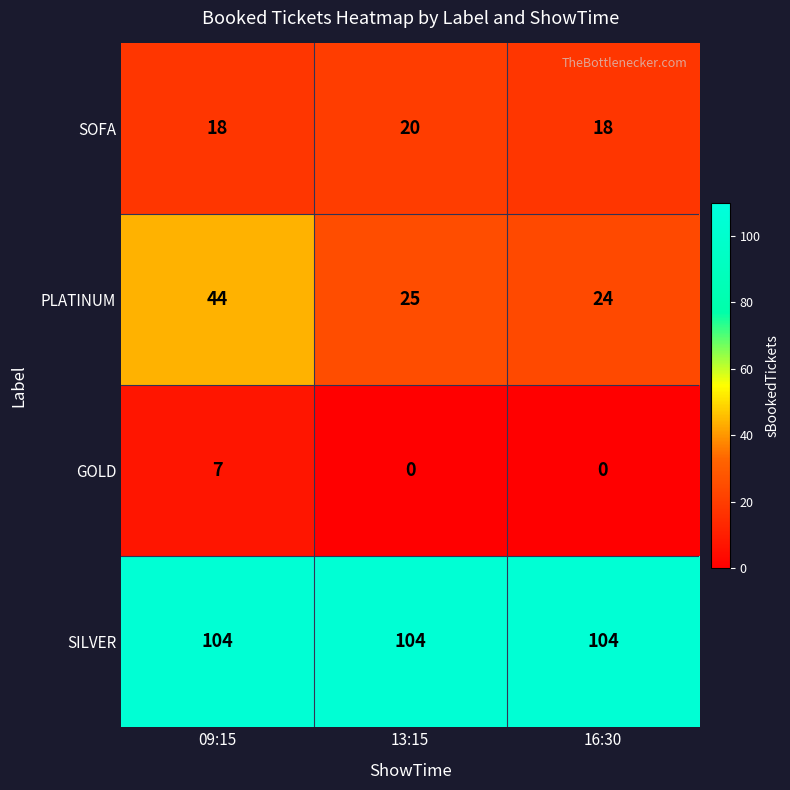

Reading left to right, transcribe all the data shown in this chart.

SOFA: 09:15=18	13:15=20	16:30=18
PLATINUM: 09:15=44	13:15=25	16:30=24
GOLD: 09:15=7	13:15=0	16:30=0
SILVER: 09:15=104	13:15=104	16:30=104